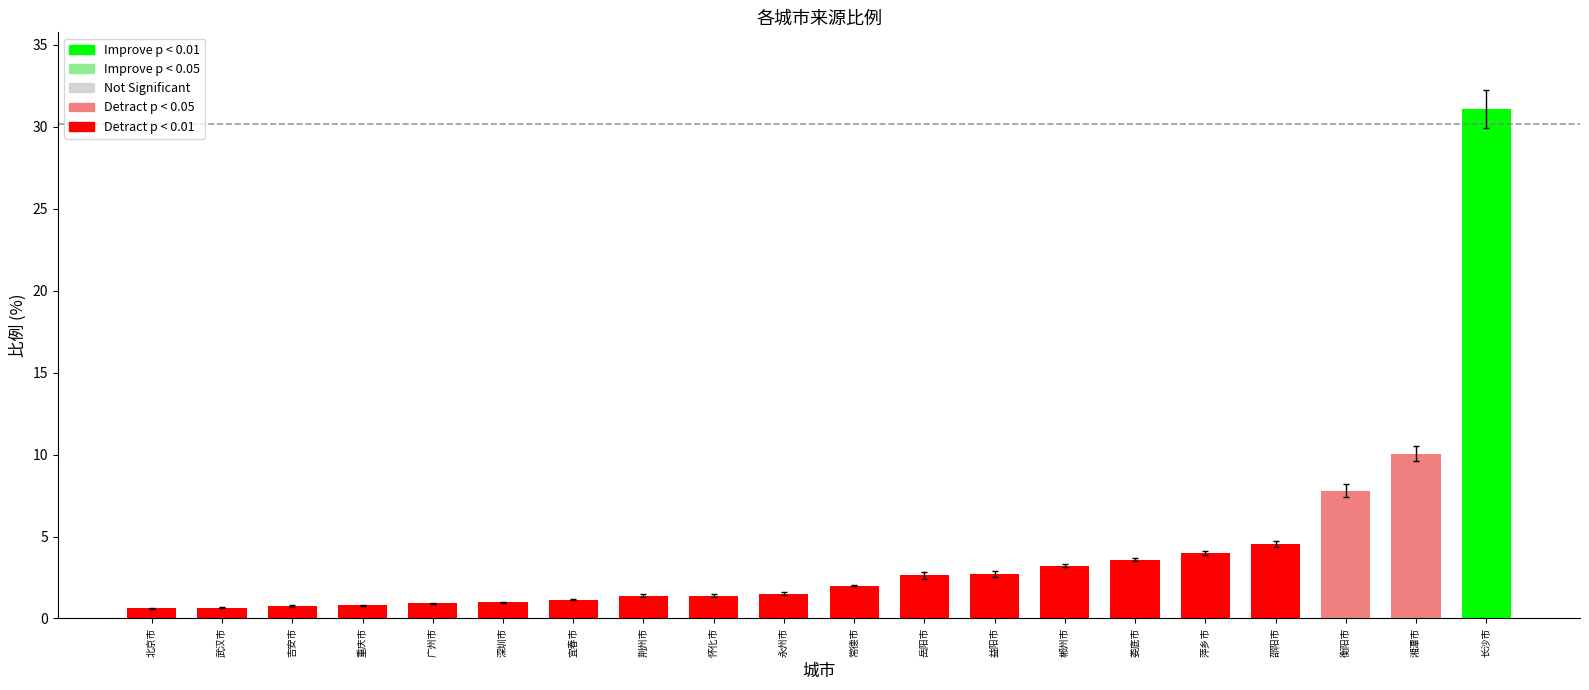

Which label corresponds to the smallest value in the chart?

北京市